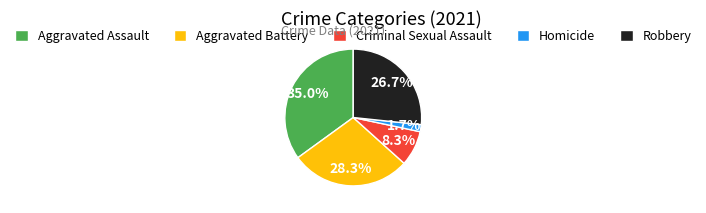

Count the number of slices in the pie.

5